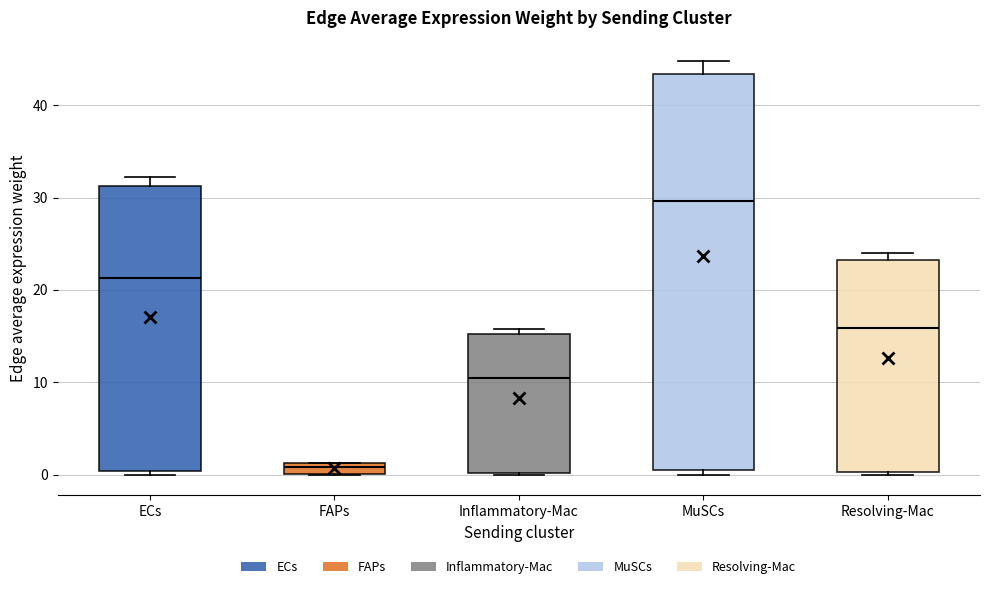

Which box's median line is the lowest?

FAPs